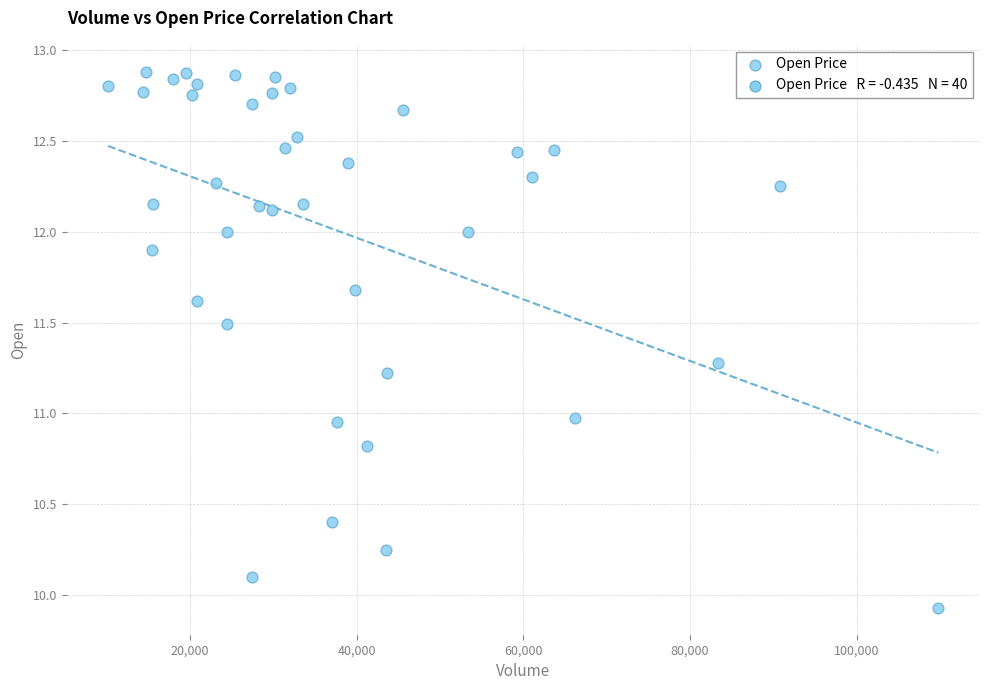

What is the range of X values (max minus min)?

99600.0